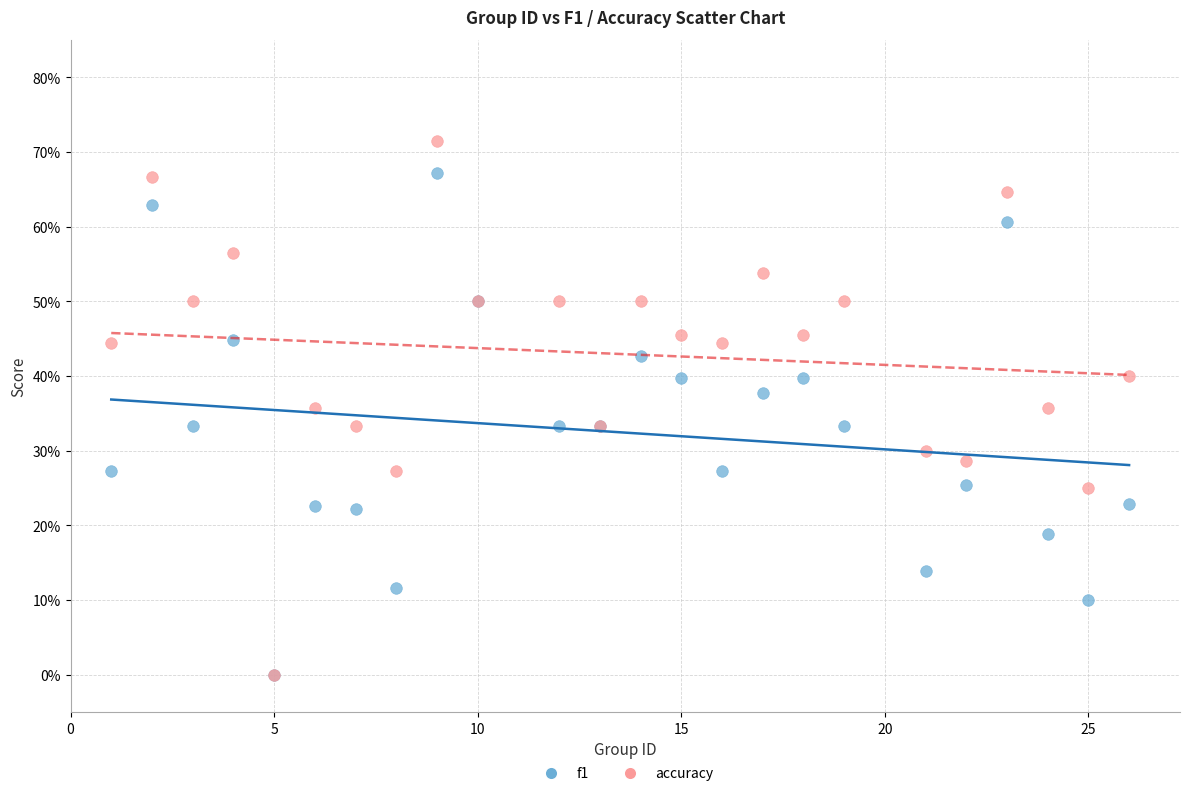

Which series has the largest Y range (max minus min)?

accuracy